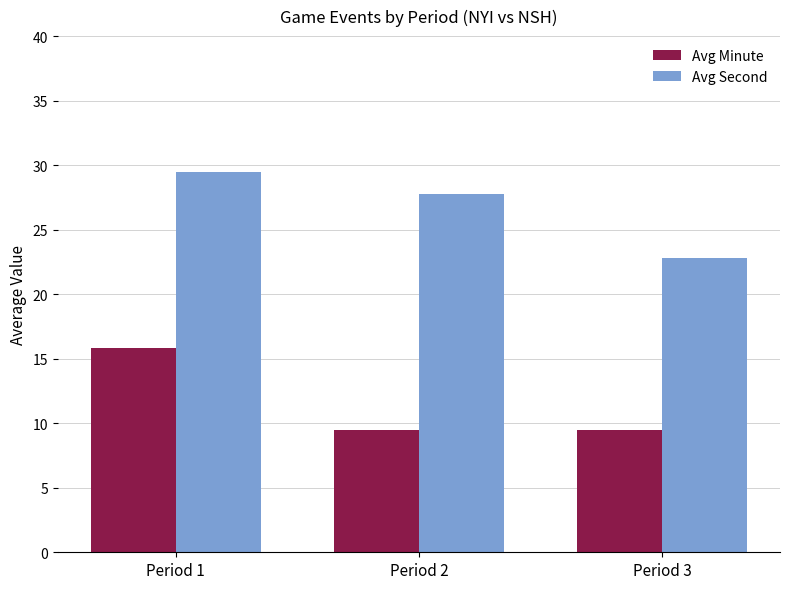

What is the sum of the Avg Minute values at Period 1 and Period 2?

25.3